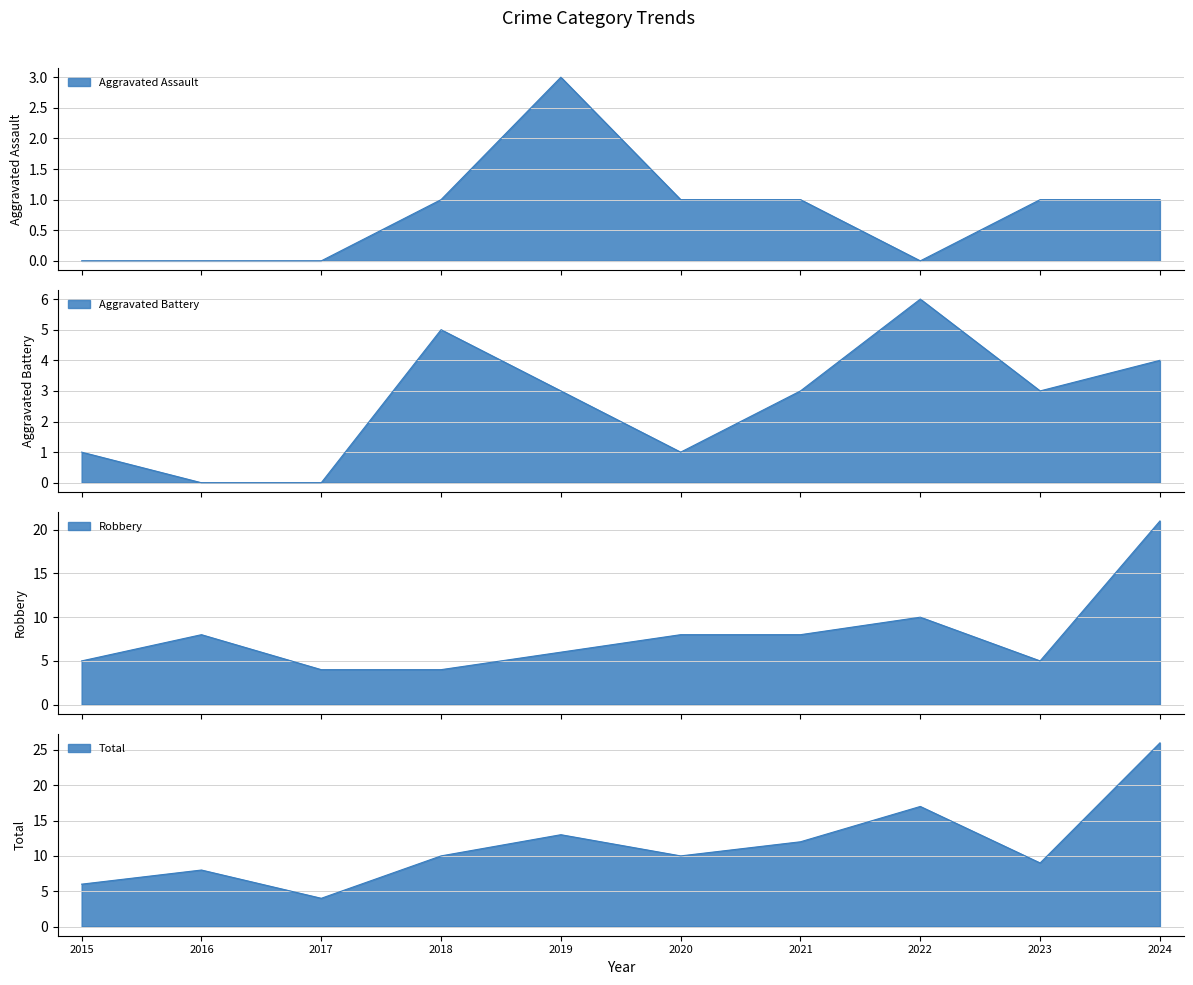

Count the number of data series in this chart.

4